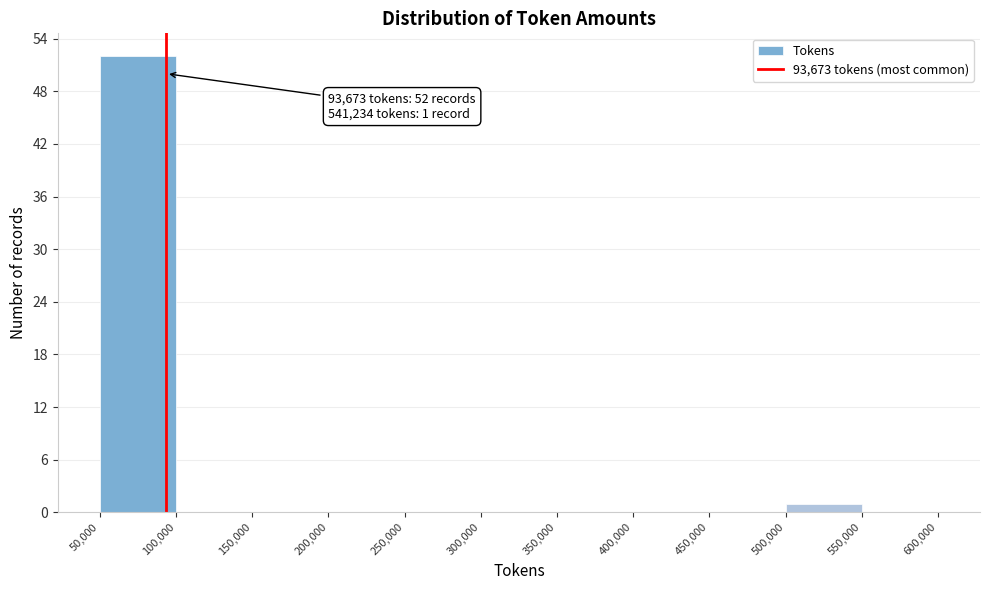

Which range on the x-axis has the tallest bar?

50,000 to 100,000